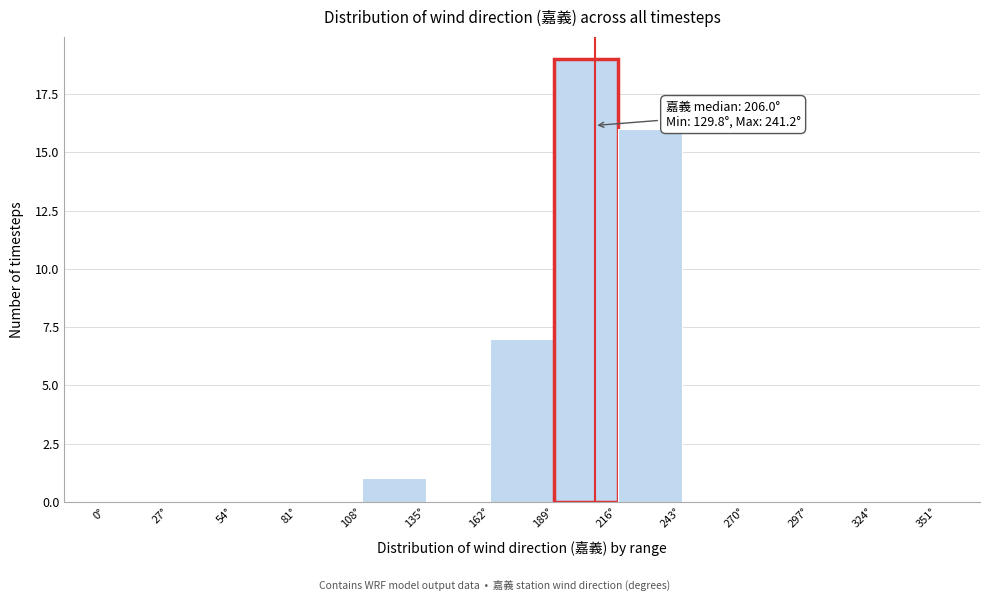

Over which range of the x-axis is the bar tallest?

189 to 216